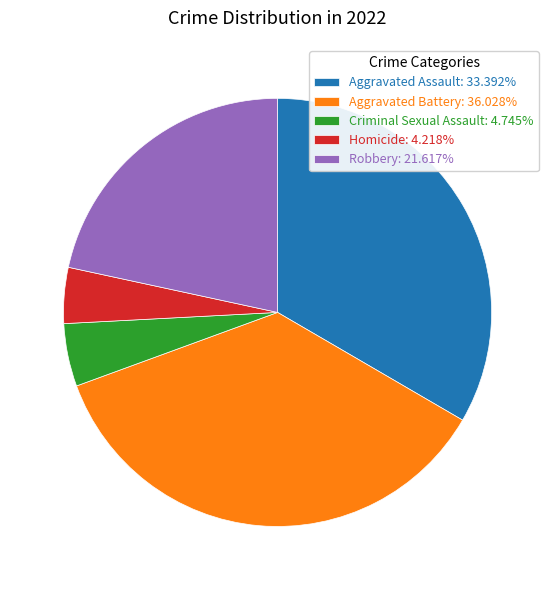

True or false: Aggravated Assault accounts for 47% of the total.

False